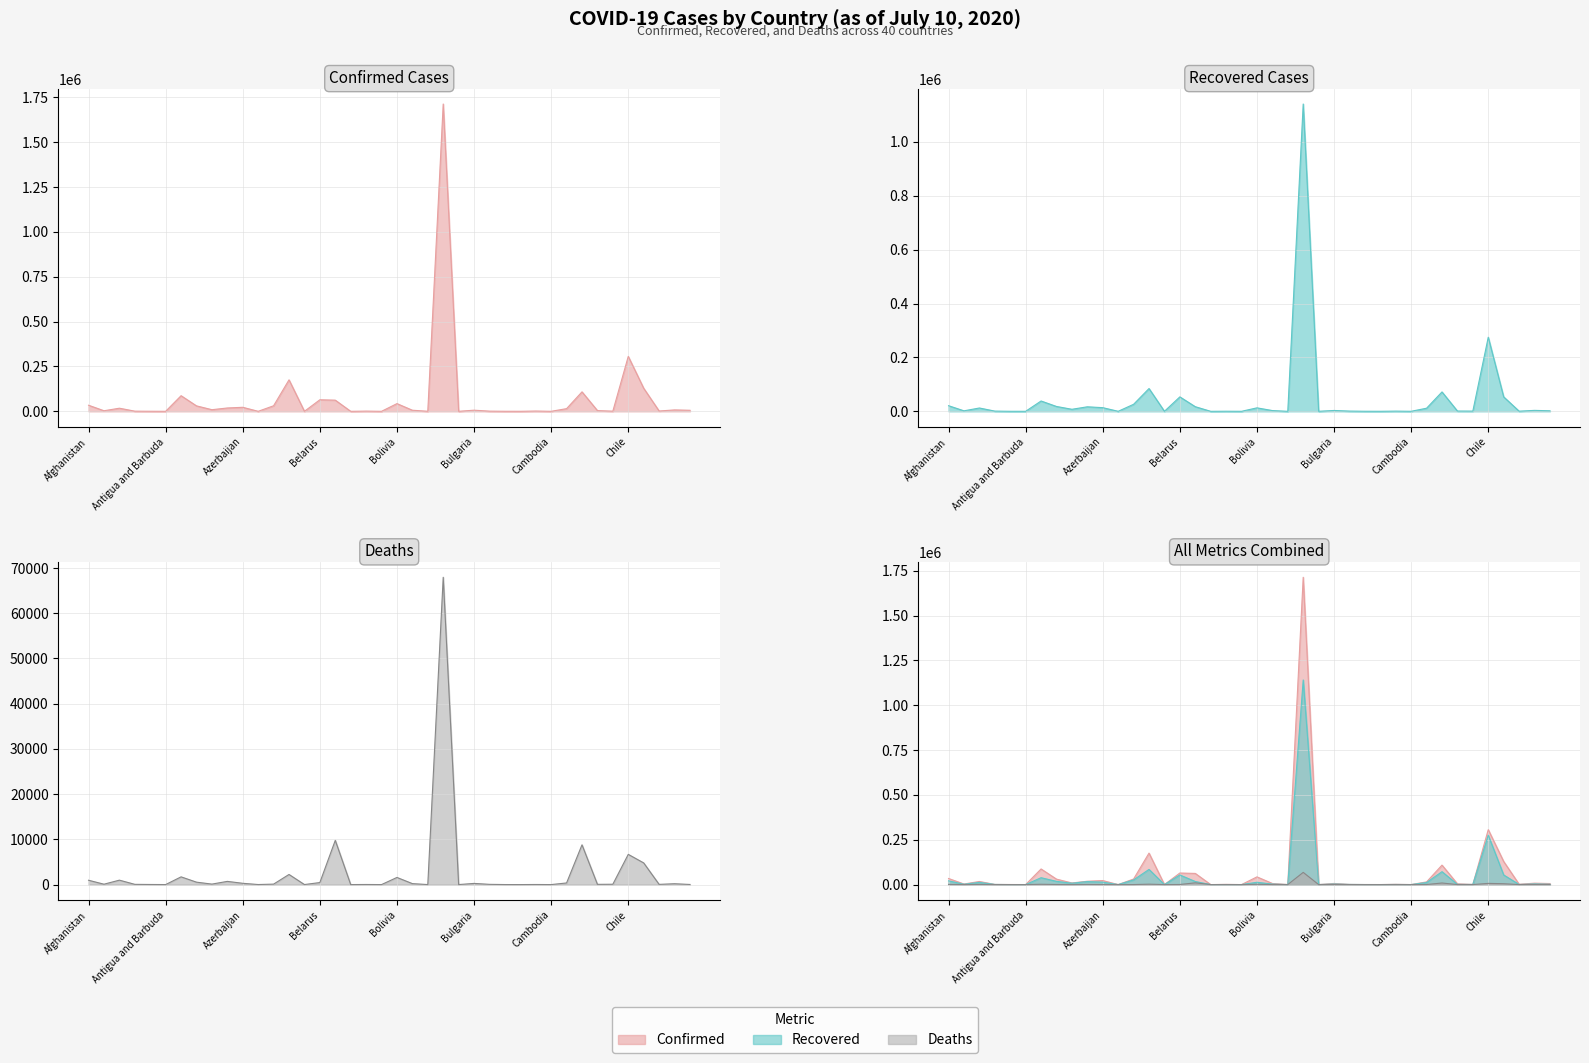

Between Algeria and Canada, which is larger?

Canada